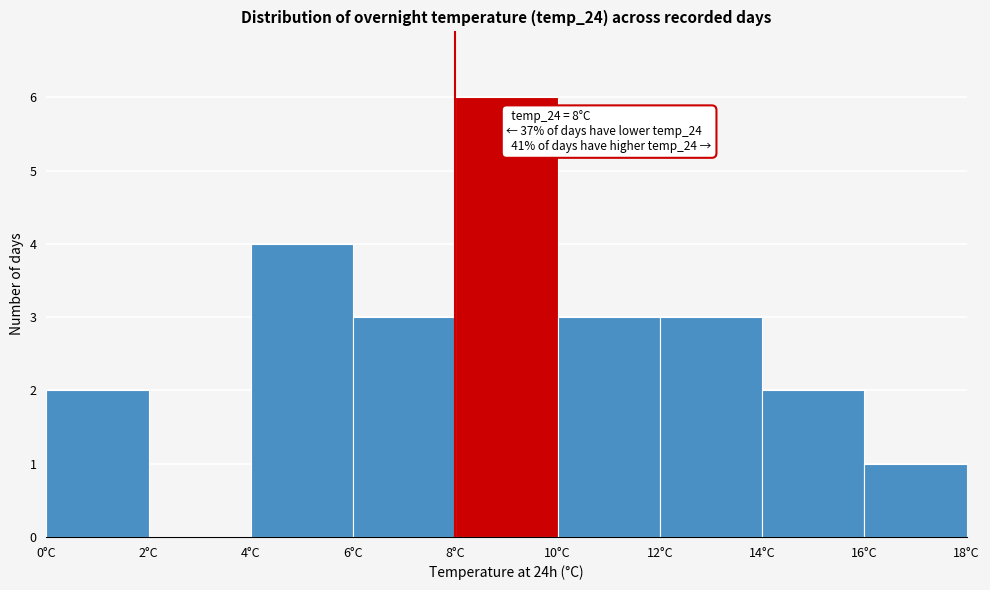

Which range on the x-axis has the tallest bar?

8 to 10